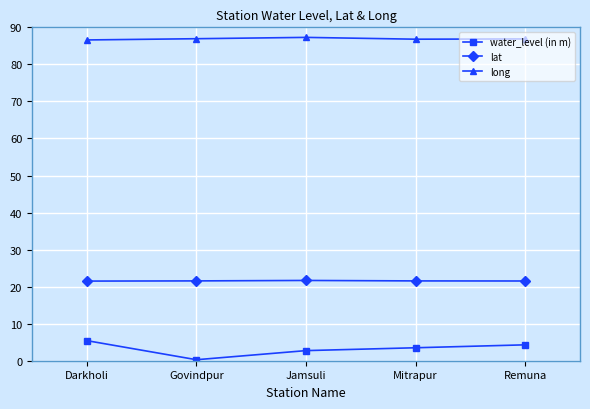

How many lines are shown in the chart?

3